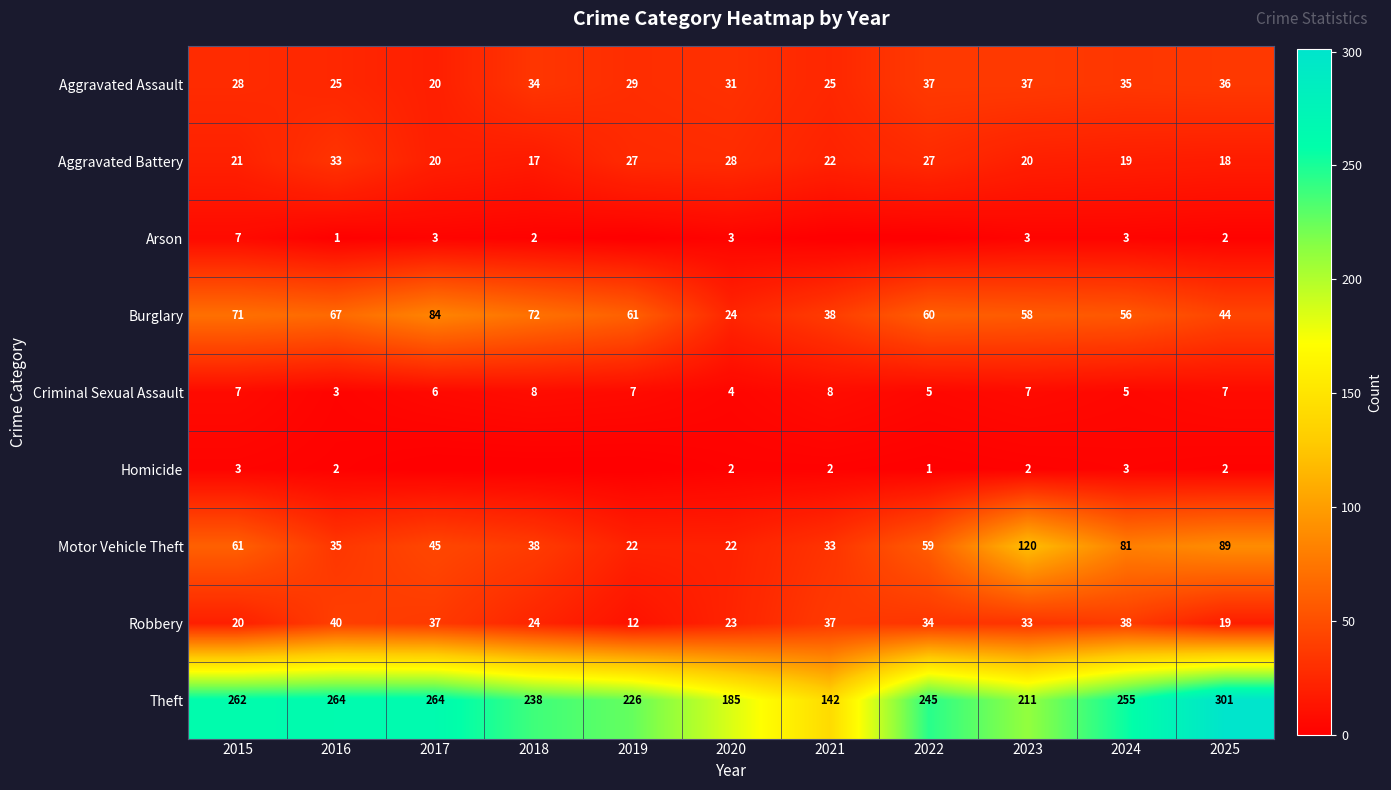

The value of Aggravated Battery at 2019 is 27. True or false?

True